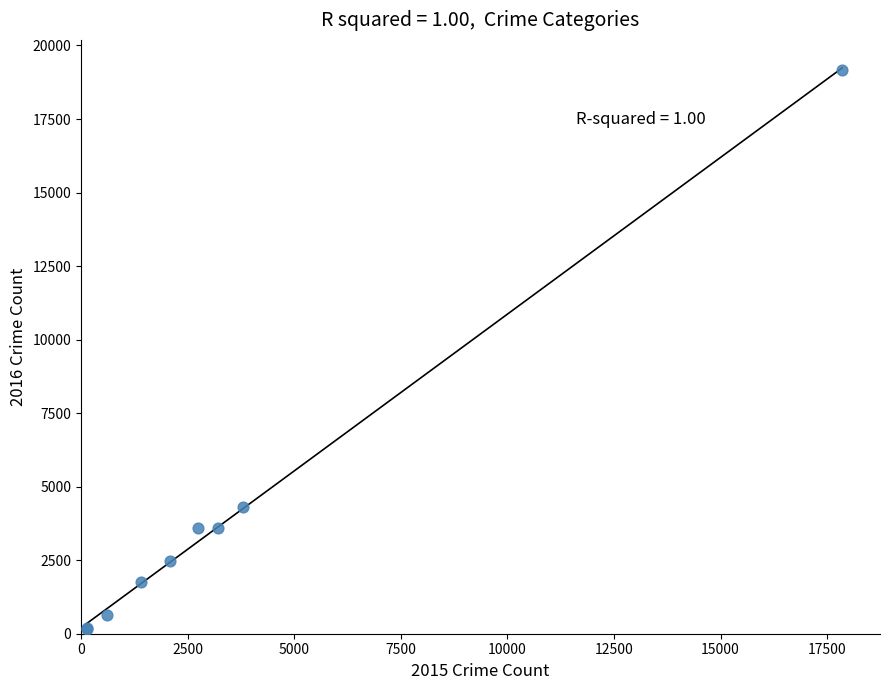

What Y value in the scatter plot is closest to 9662?

4299